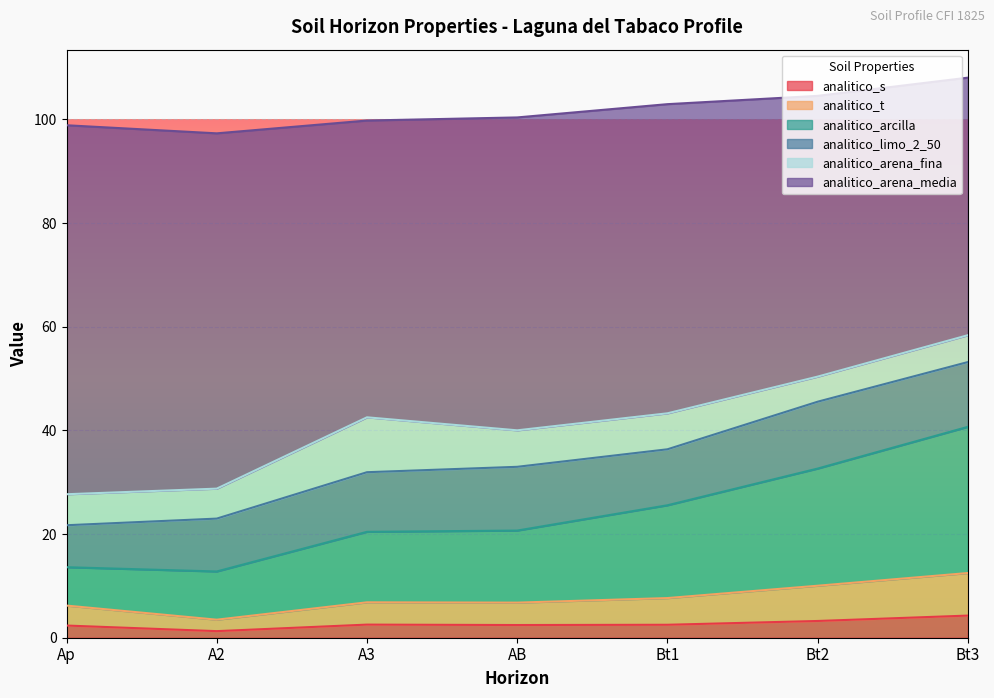

What is the total value across all series at Ap?

98.9